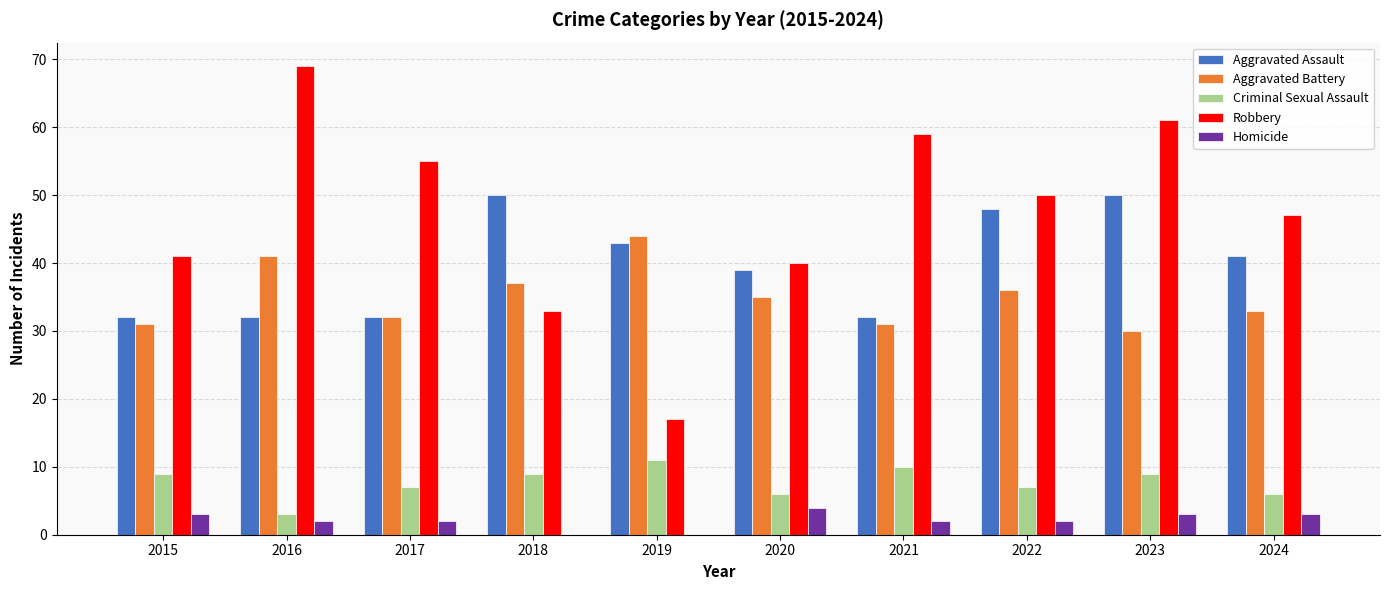

How many groups of bars are there?

10